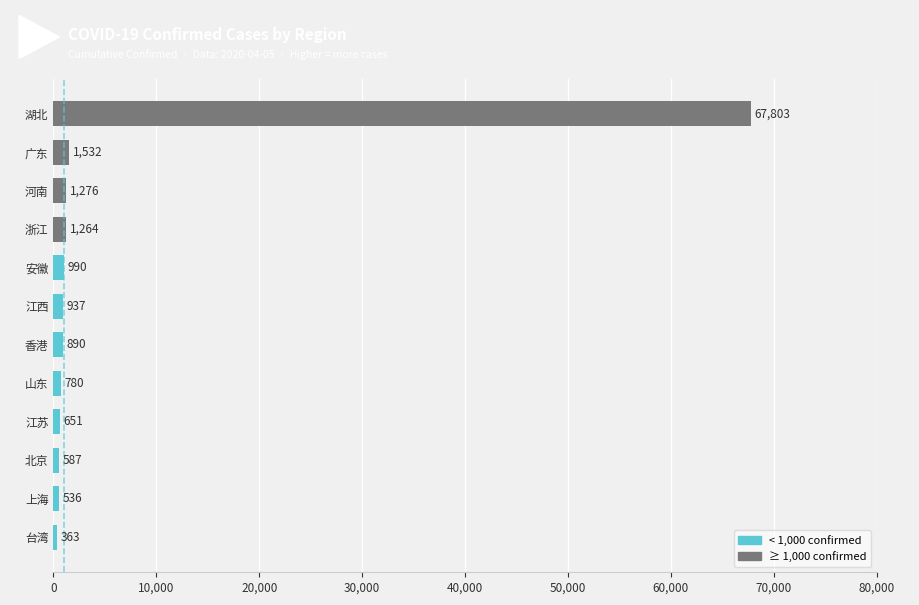

Between 香港 and 台湾, which is larger?

香港